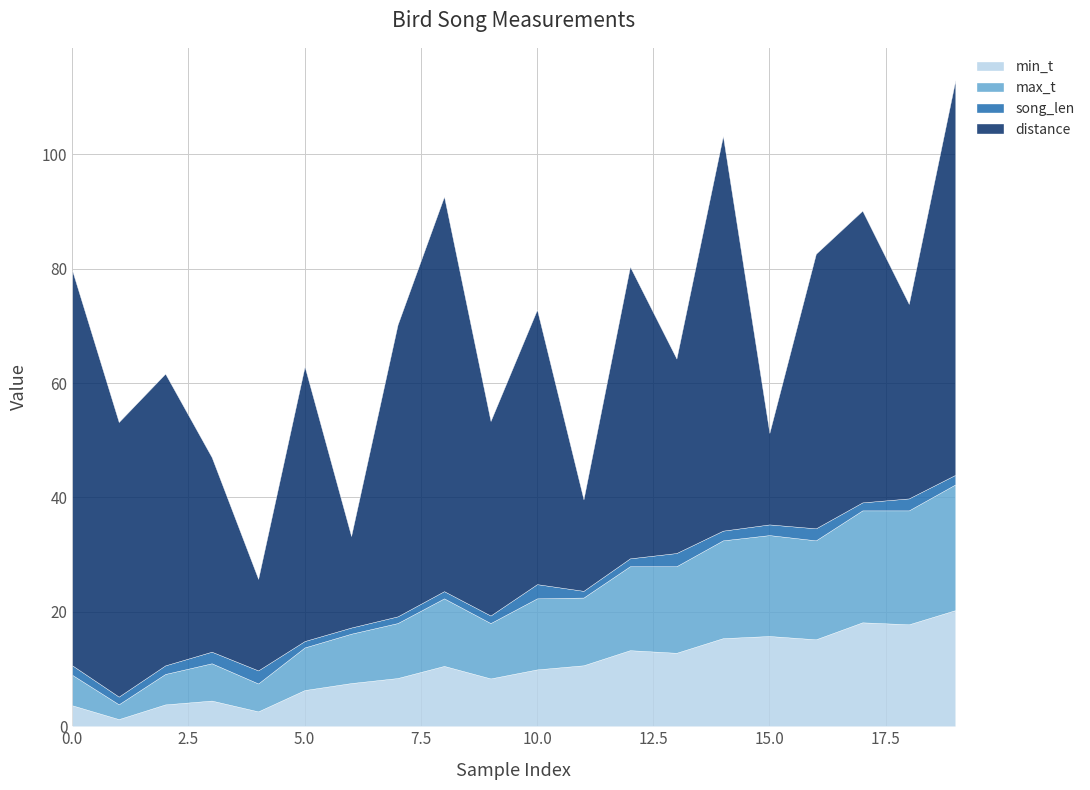

What is the sum of the min_t values at 19 and 17?

38.5